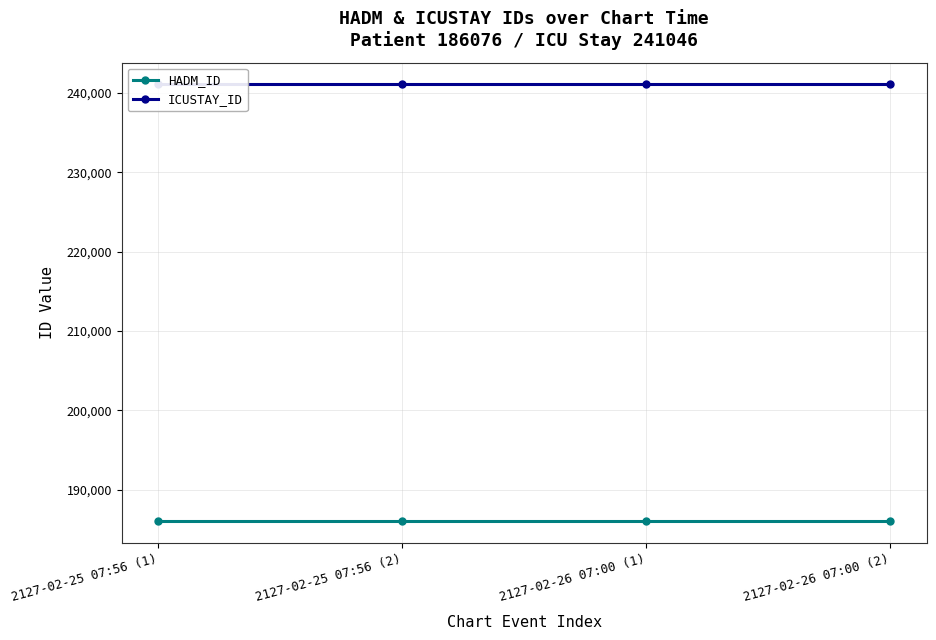

Between 2127-02-25 07:56 (2) and 2127-02-26 07:00 (1), which series saw the biggest shift?

HADM_ID